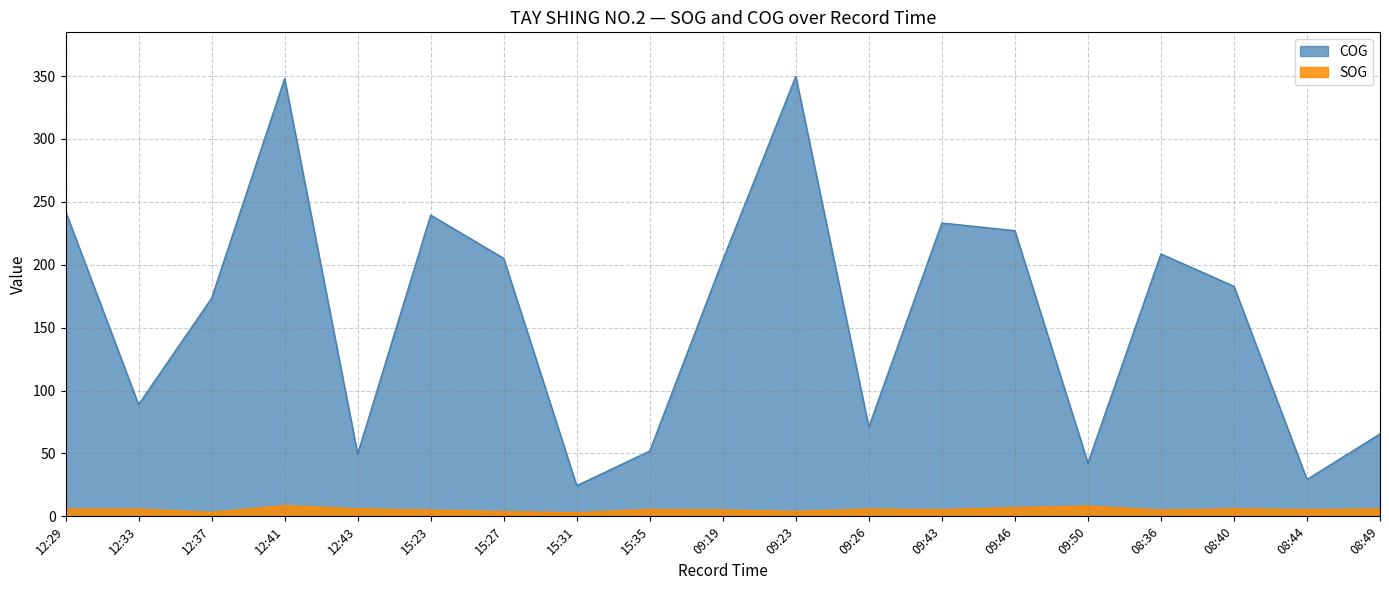

What is the label of the 3rd point from the right?

08:40